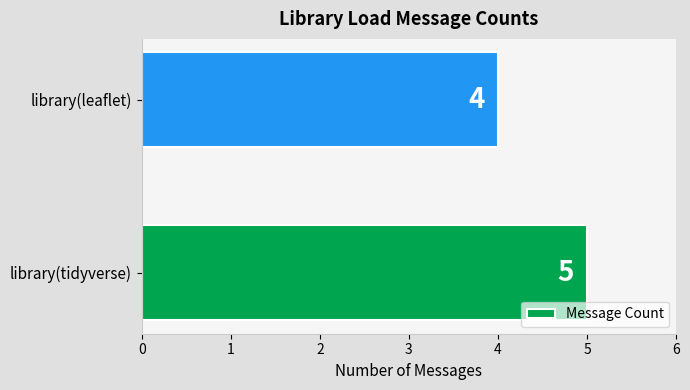

Reading bottom to top, what are all the values shown in this chart?

5	4